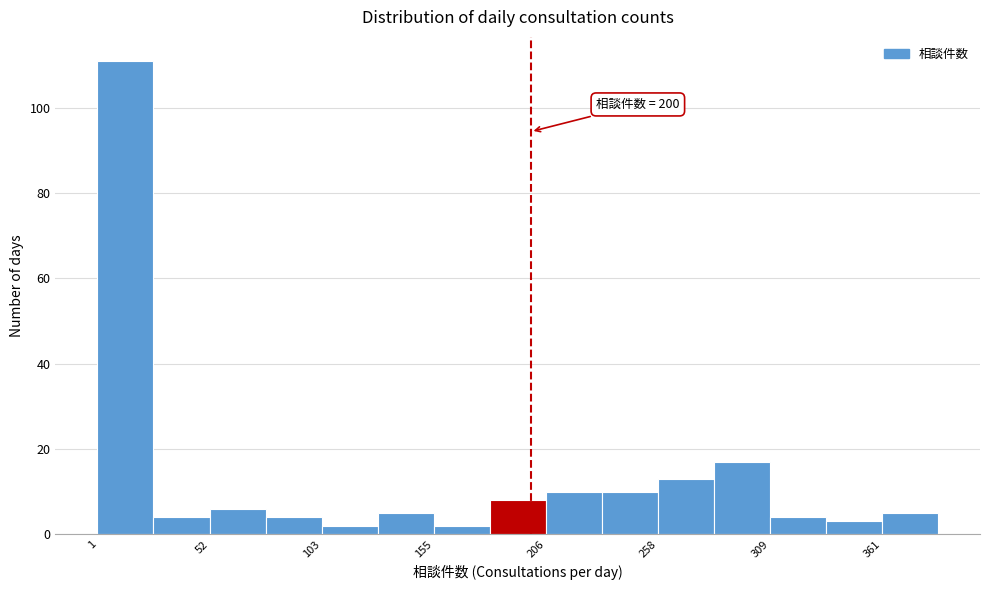

Around what value on the x-axis is the tallest bar? Give the approximate position of its centre, as read against the axis.

10